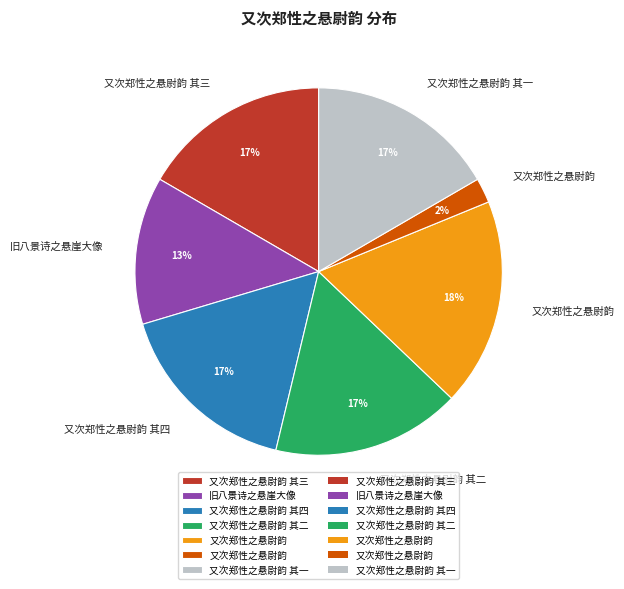

Does any single category account for the majority?

No